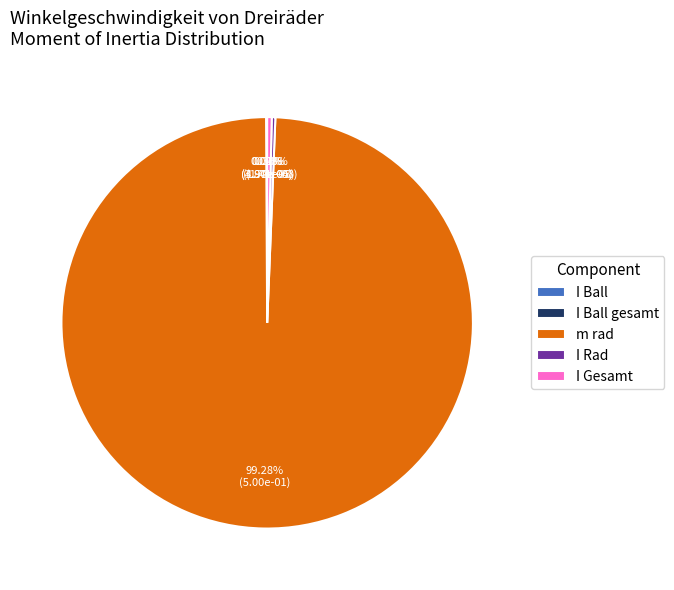

Which slice is the largest?

m rad